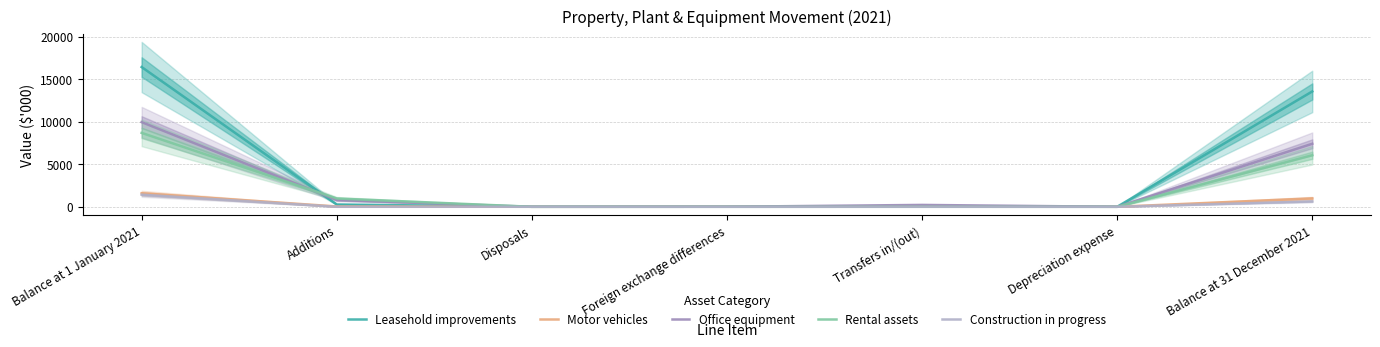

What position from the right is Transfers in/(out)?

3